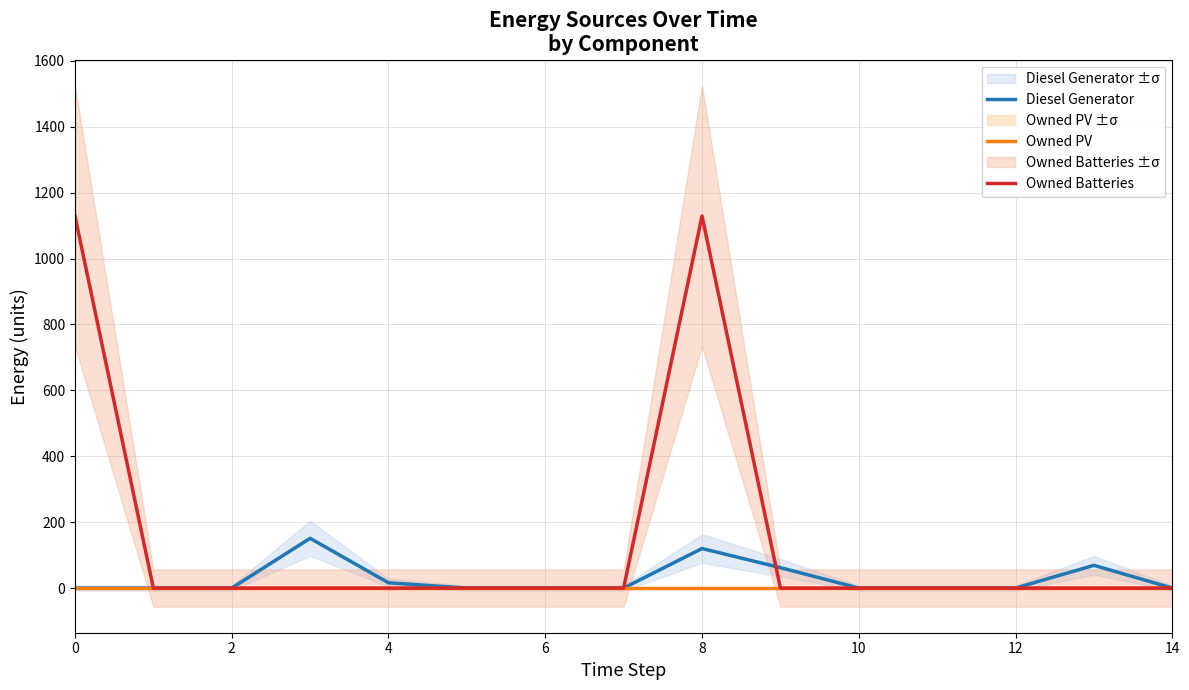

Does the chart have visible grid lines?

Yes